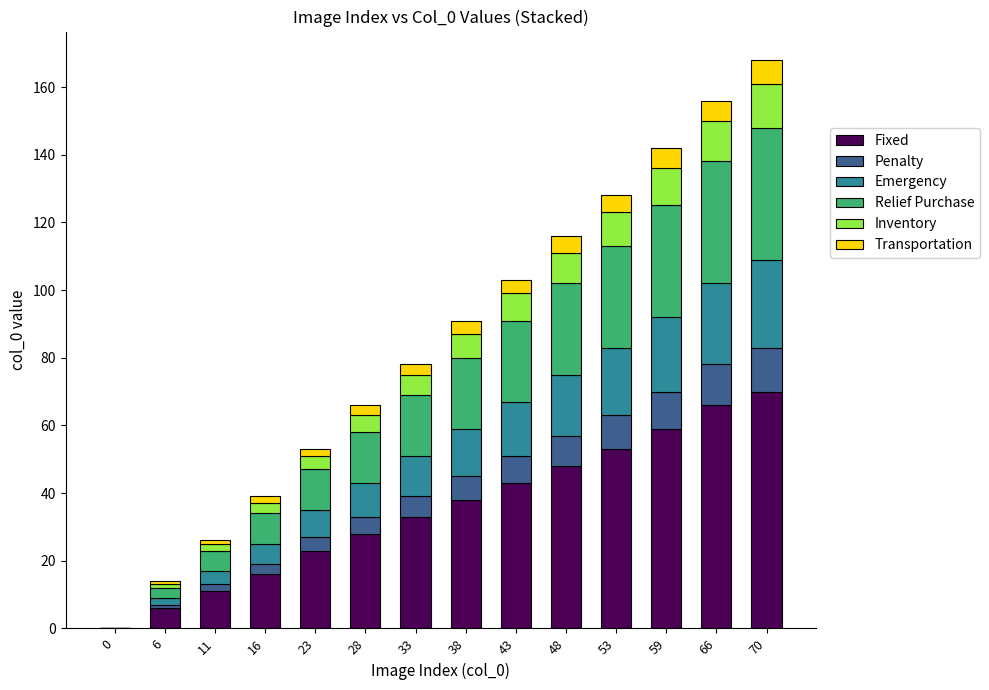

At which label does Fixed reach its peak?

70